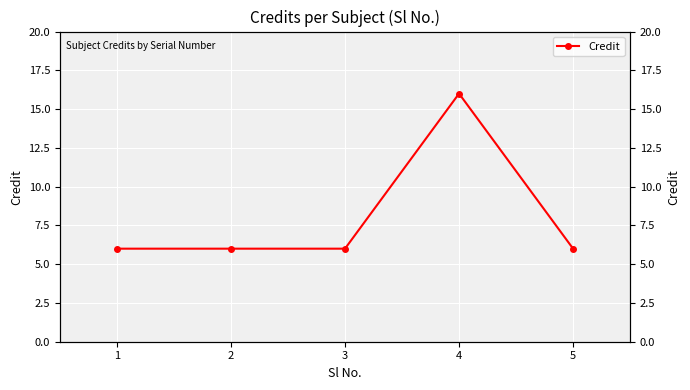

What is the value of the 1st point from the left?

6